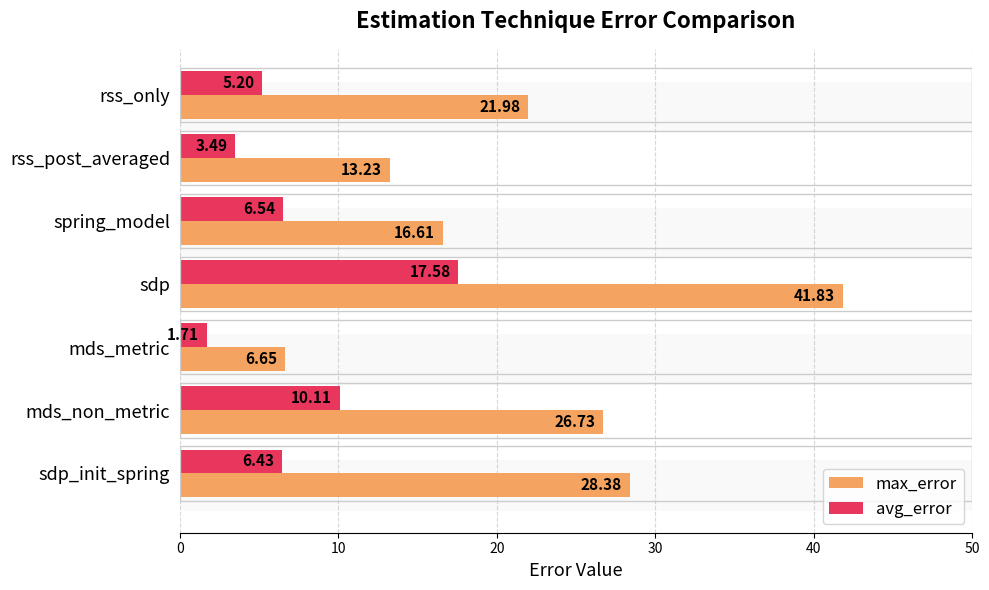

Reading left to right, what are all the values shown in this chart?

max_error: 22.0	13.2	16.6	41.8	6.7	26.7	28.4
avg_error: 5.2	3.5	6.5	17.6	1.7	10.1	6.4